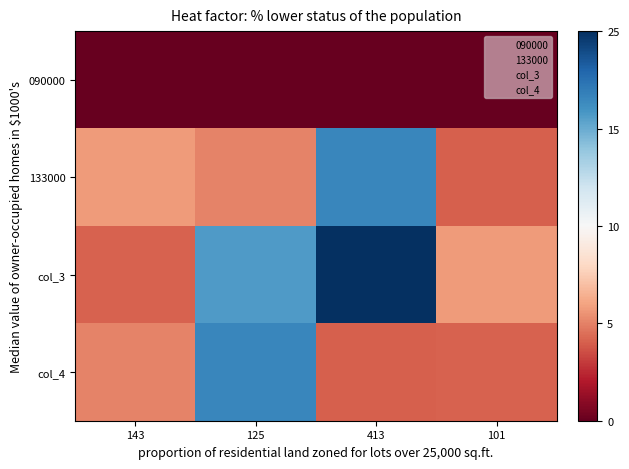

What is the total value across all series at 125?

931.0